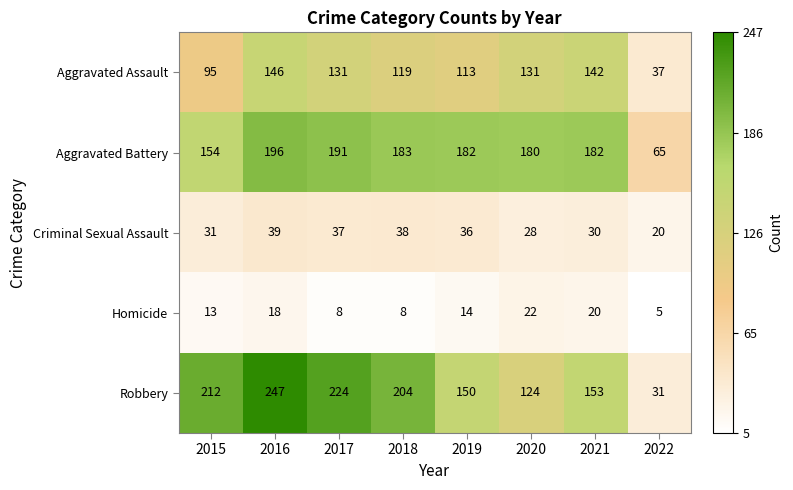

At 2022, list the series in order from largest to smallest.

Aggravated Battery, Aggravated Assault, Robbery, Criminal Sexual Assault, Homicide